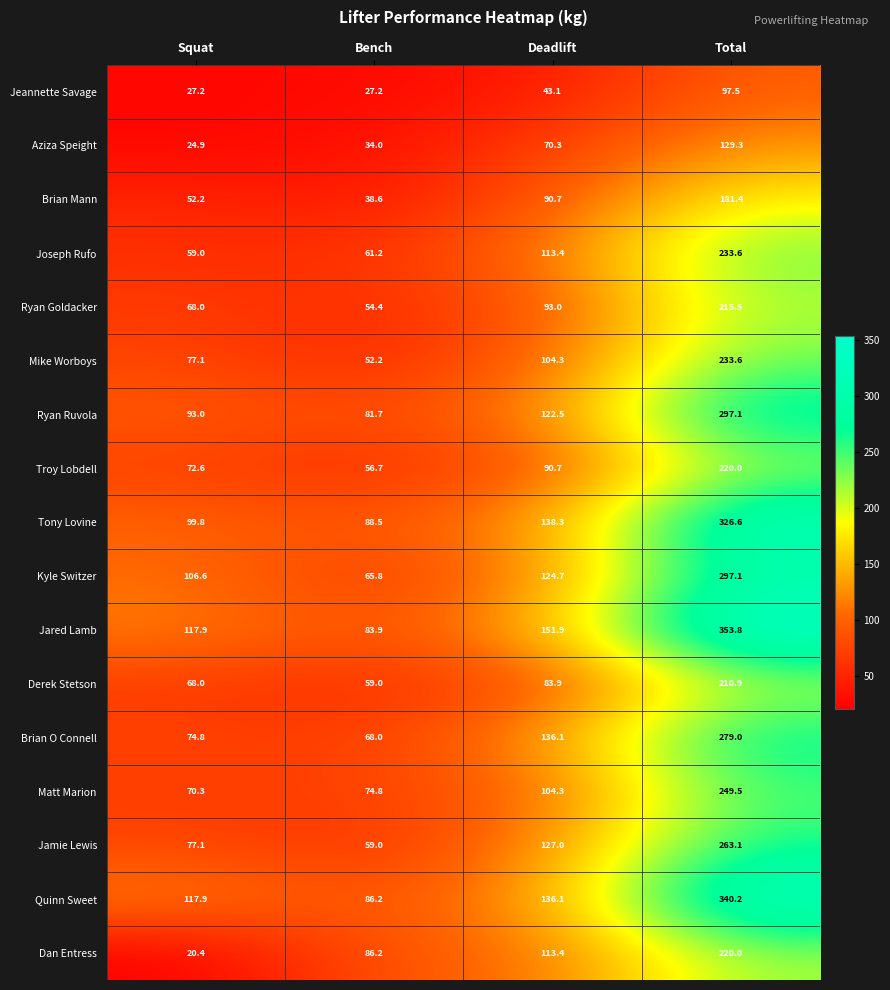

Is it true that Kyle Switzer equals 38.8 at Squat?

False